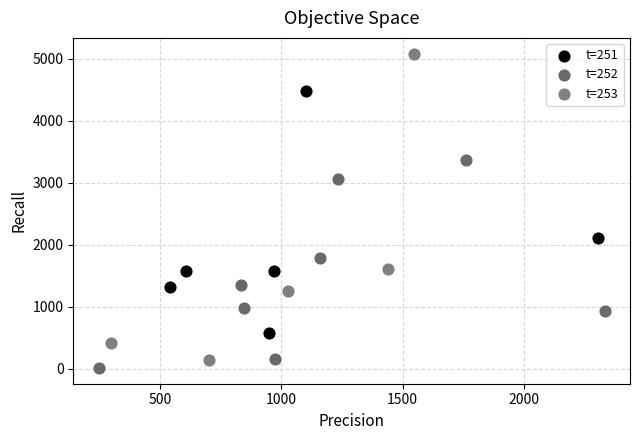

Which series contains the highest Y value?

t=253